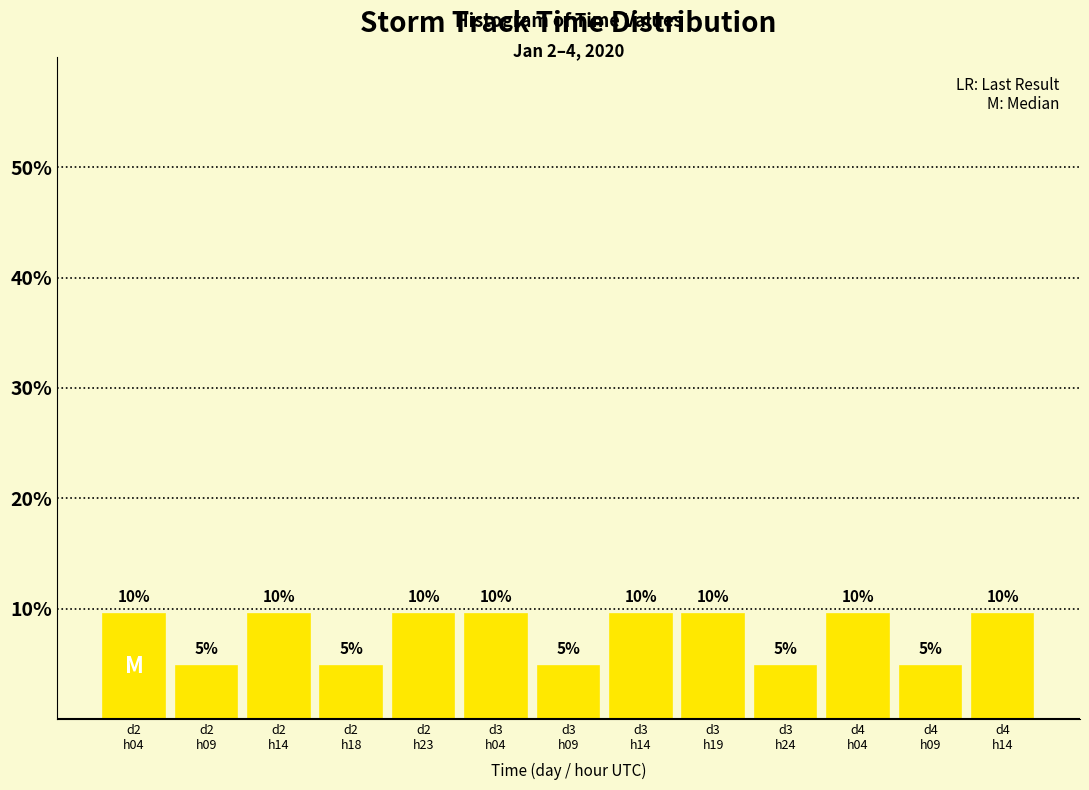

Are the bars horizontal?

No